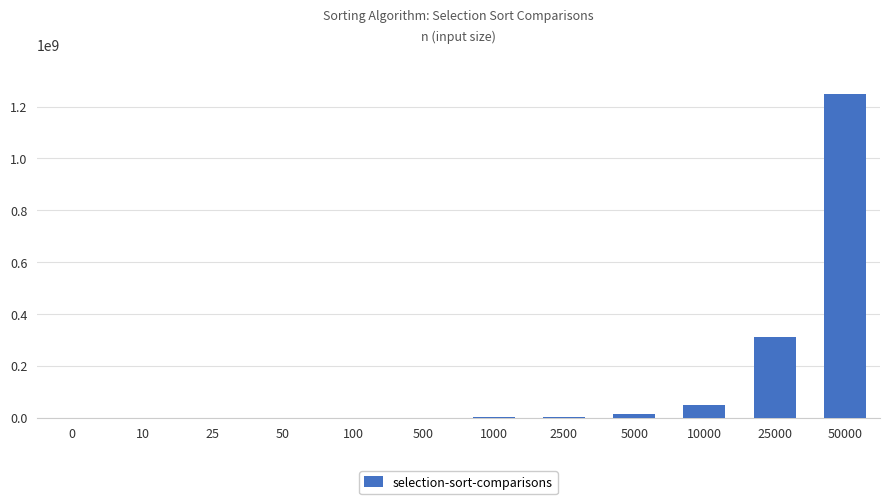

The value at 50000 is 353715929. True or false?

False